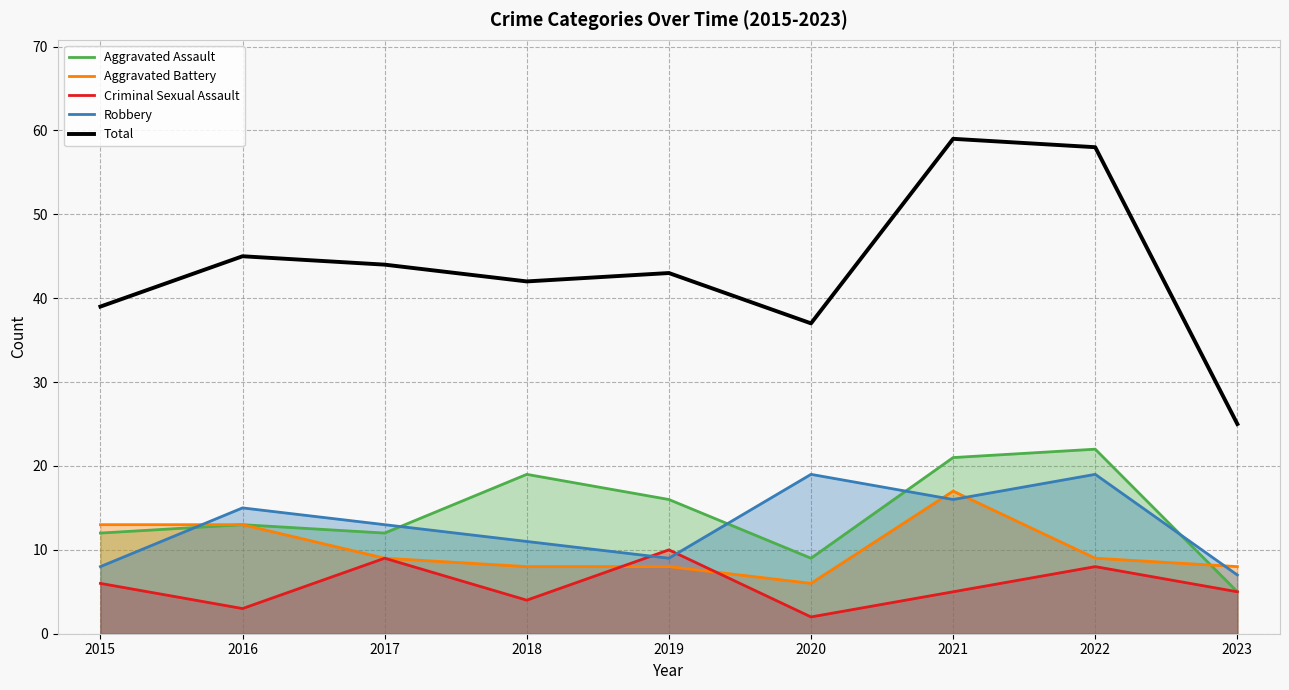

Reading right to left, extract all data points from this chart.

Aggravated Assault: 5	22	21	9	16	19	12	13	12
Aggravated Battery: 8	9	17	6	8	8	9	13	13
Criminal Sexual Assault: 5	8	5	2	10	4	9	3	6
Robbery: 7	19	16	19	9	11	13	15	8
Total: 25	58	59	37	43	42	44	45	39